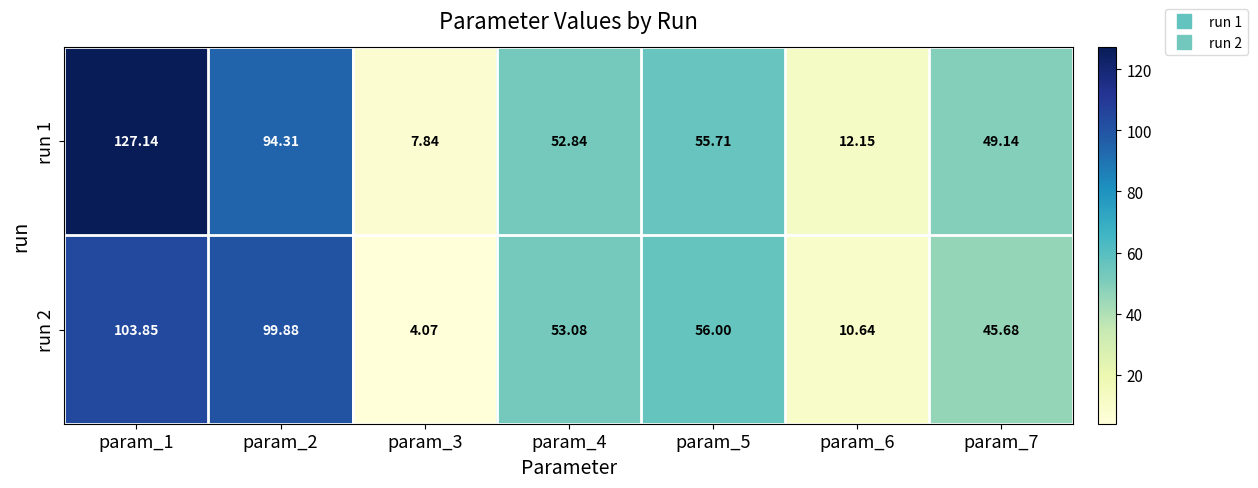

Is the value of run 1 at param_6 greater than the value of run 2 at param_7?

No